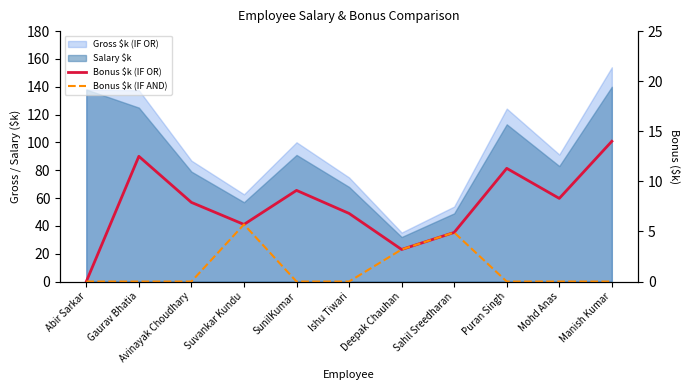

True or false: Bonus $k (IF AND) has more than 1 interior local peaks.

True